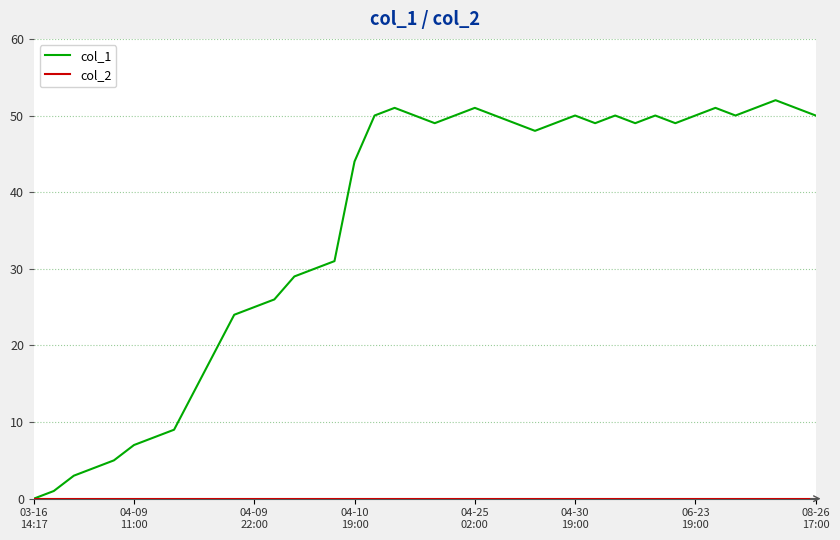

How many distinct data groups are displayed?

2